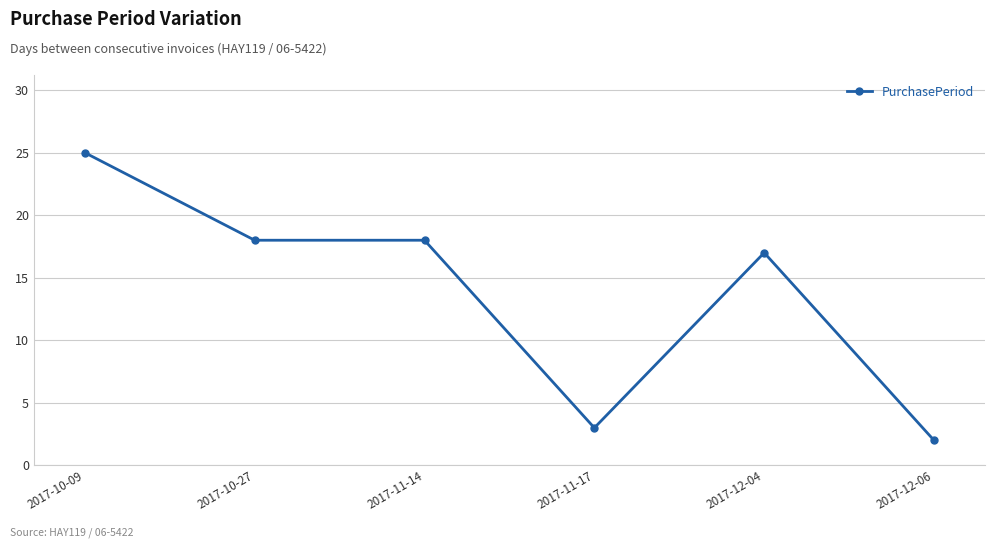

True or false: the data has more than 0 interior local peaks.

True